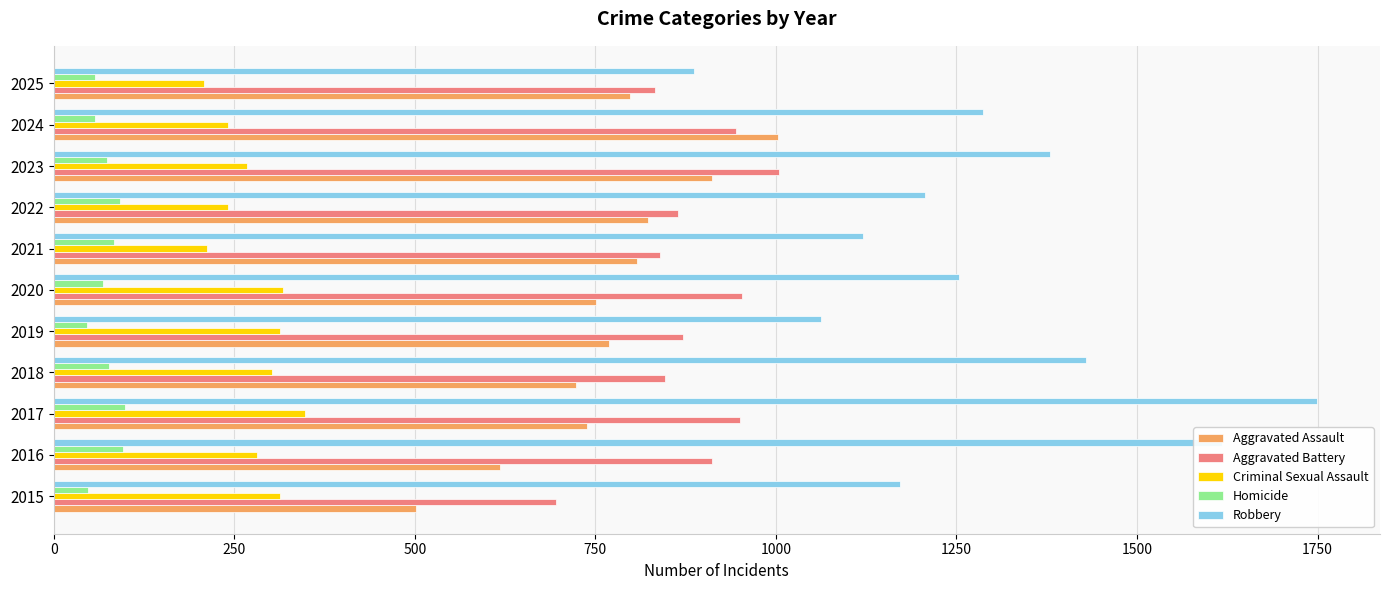

Which series has the largest total across all categories?

Robbery